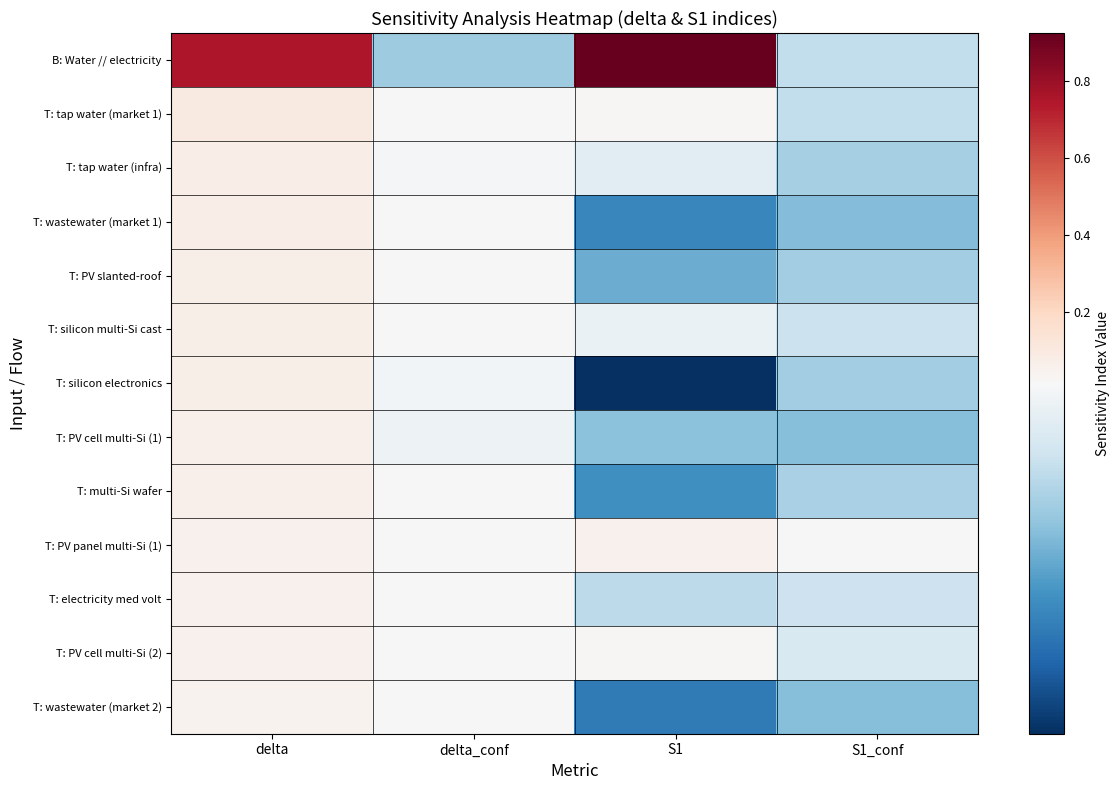

Reading left to right, what are all the values shown in this chart?

B: Water // electricity: delta=0.8	delta_conf=0.0	S1=0.9	S1_conf=0.0
T: tap water (market 1): delta=0.1	delta_conf=0.0	S1=0.0	S1_conf=0.0
T: tap water (infra): delta=0.1	delta_conf=0.0	S1=0.0	S1_conf=0.0
T: wastewater (market 1): delta=0.1	delta_conf=0.0	S1=0.0	S1_conf=0.0
T: PV slanted-roof: delta=0.1	delta_conf=0.0	S1=0.0	S1_conf=0.0
T: silicon multi-Si cast: delta=0.1	delta_conf=0.0	S1=0.0	S1_conf=0.0
T: silicon electronics: delta=0.1	delta_conf=0.0	S1=0.0	S1_conf=0.0
T: PV cell multi-Si (1): delta=0.1	delta_conf=0.0	S1=0.0	S1_conf=0.0
T: multi-Si wafer: delta=0.1	delta_conf=0.0	S1=0.0	S1_conf=0.0
T: PV panel multi-Si (1): delta=0.1	delta_conf=0.0	S1=0.1	S1_conf=0.0
T: electricity med volt: delta=0.1	delta_conf=0.0	S1=0.0	S1_conf=0.0
T: PV cell multi-Si (2): delta=0.1	delta_conf=0.0	S1=0.0	S1_conf=0.0
T: wastewater (market 2): delta=0.0	delta_conf=0.0	S1=0.0	S1_conf=0.0